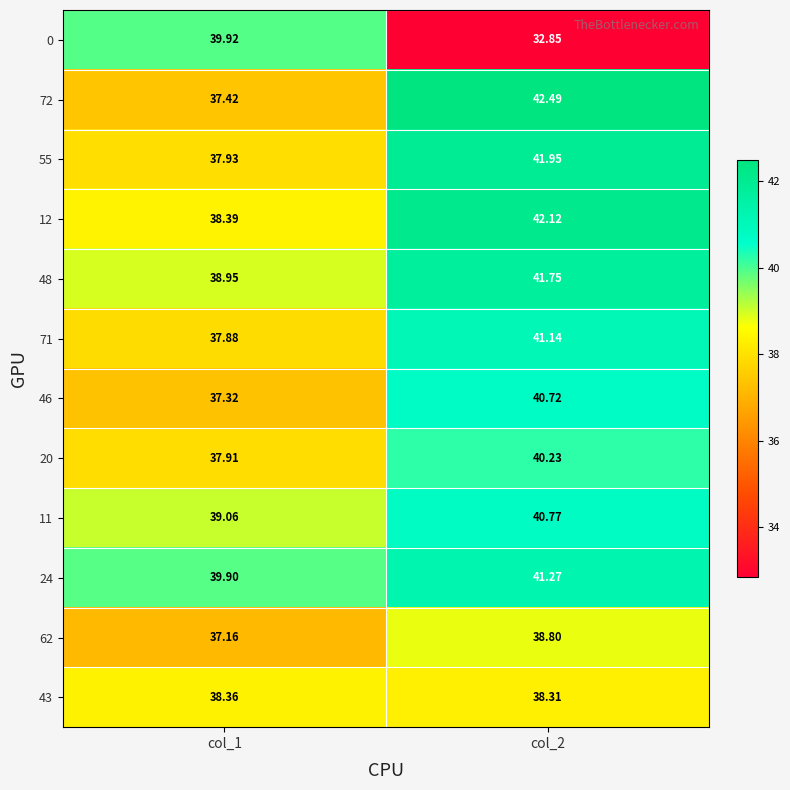

Is the value of 48 at col_1 greater than the value of 62 at col_1?

Yes